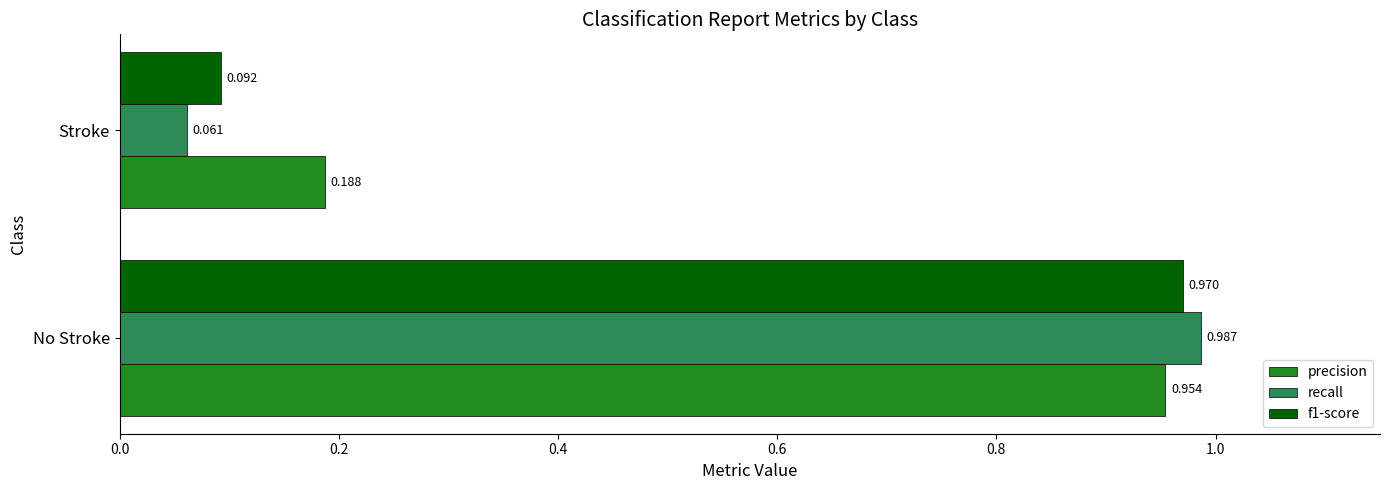

Which series has the largest range (max minus min)?

recall